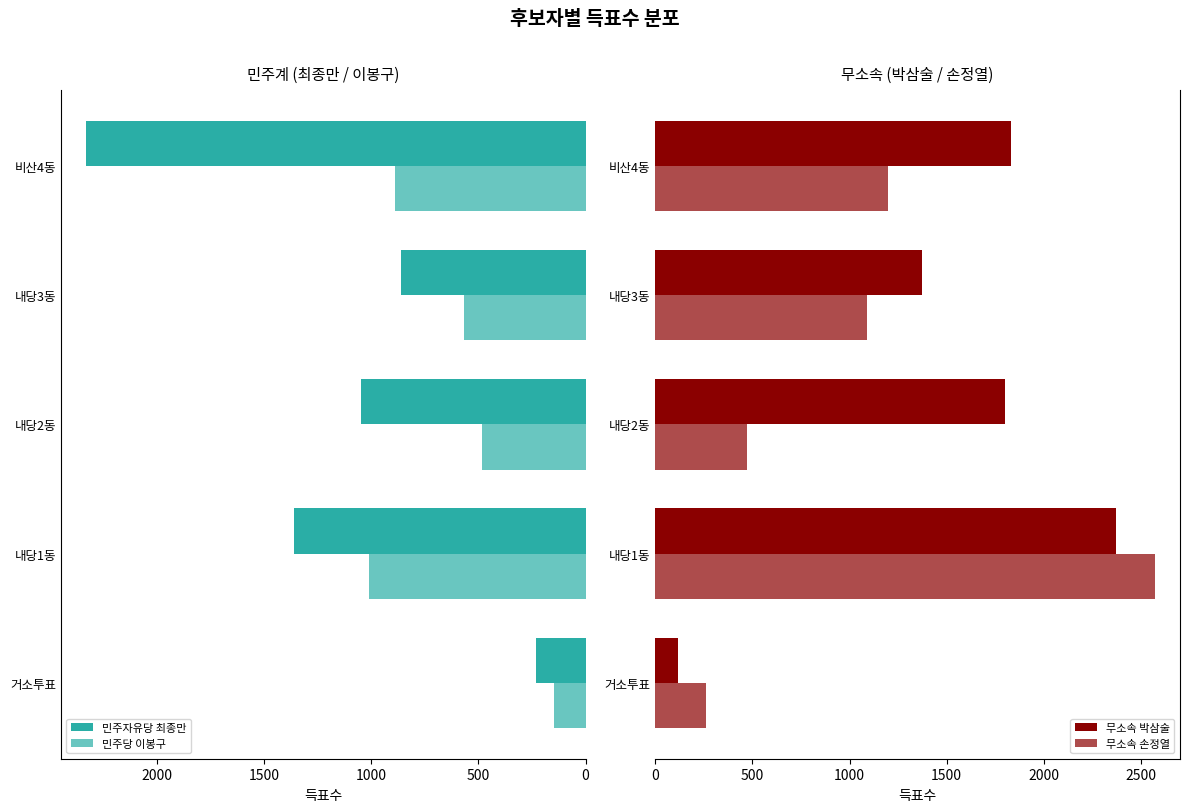

Is it true that 무소속 박삼술 equals 1832 at 비산4동?

True